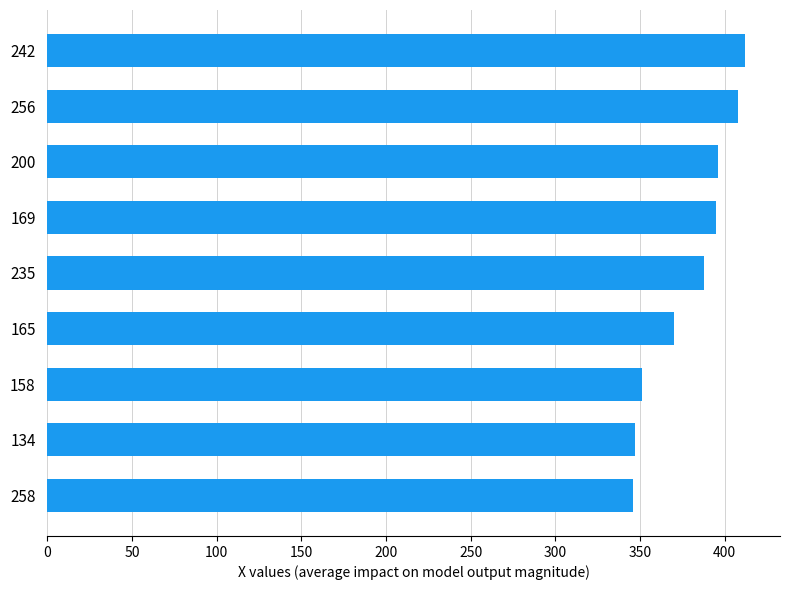

Are the bars grouped side by side (vs. stacked)?

No